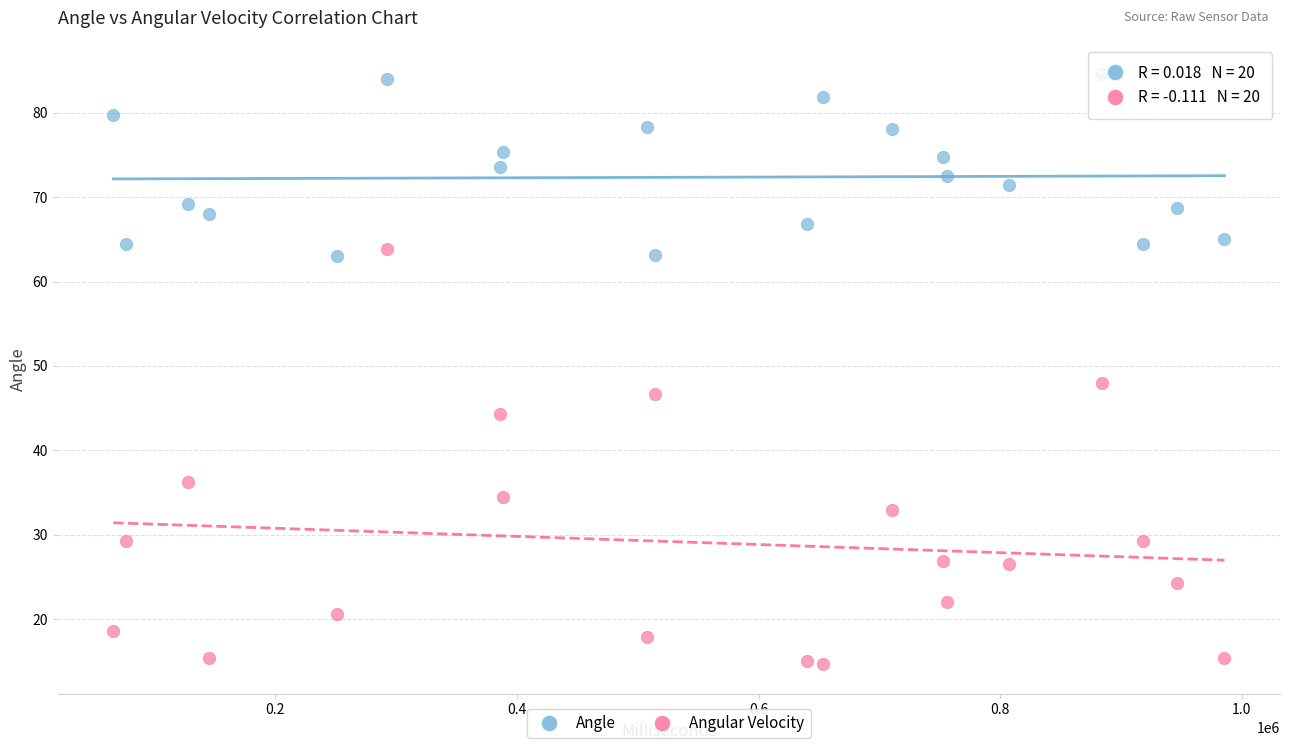

Across all data points, what is the range of X values (max minus min)?

919967.0